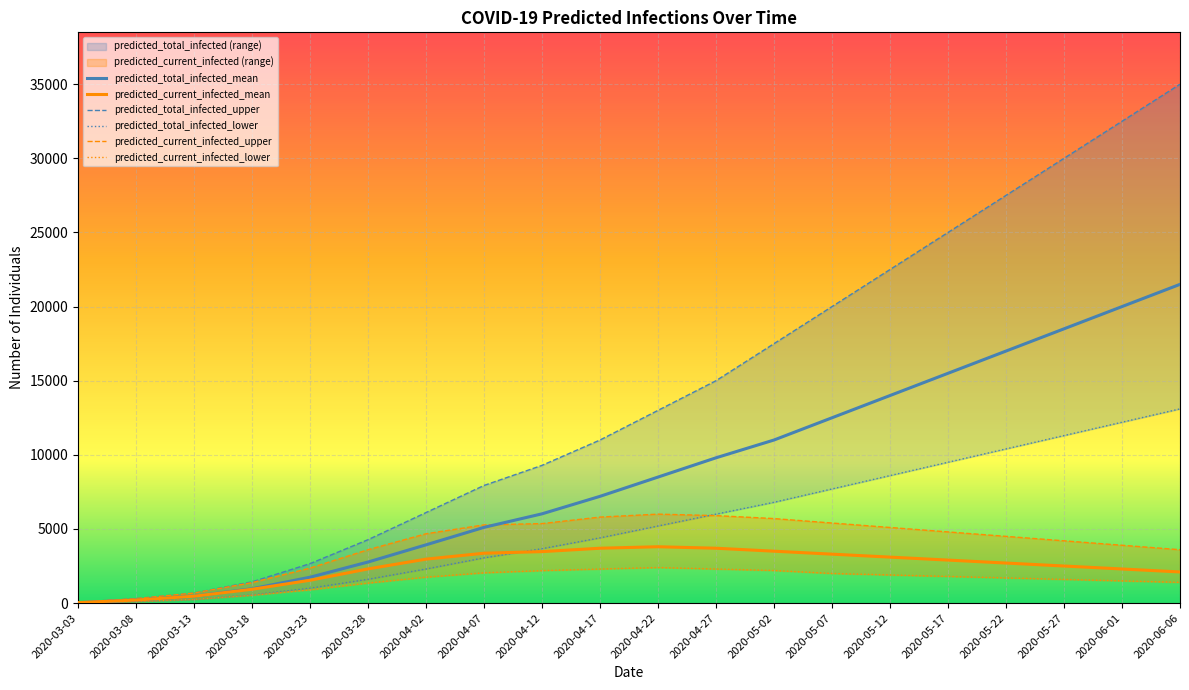

At how many categories does at least one series exceed 3204?

15